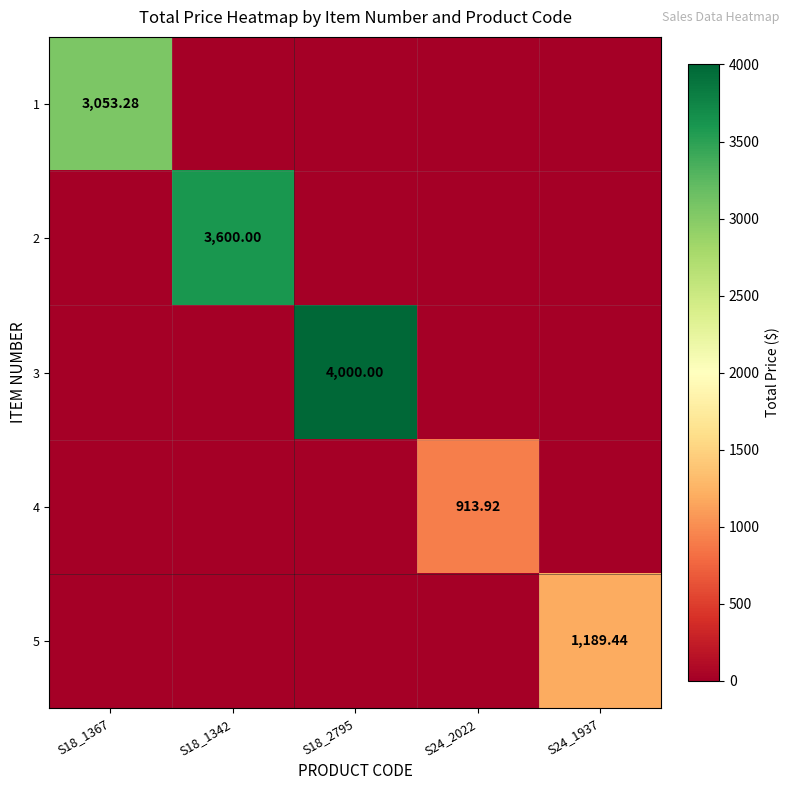

Between S18_1342 and S24_1937, which is larger?

S18_1342